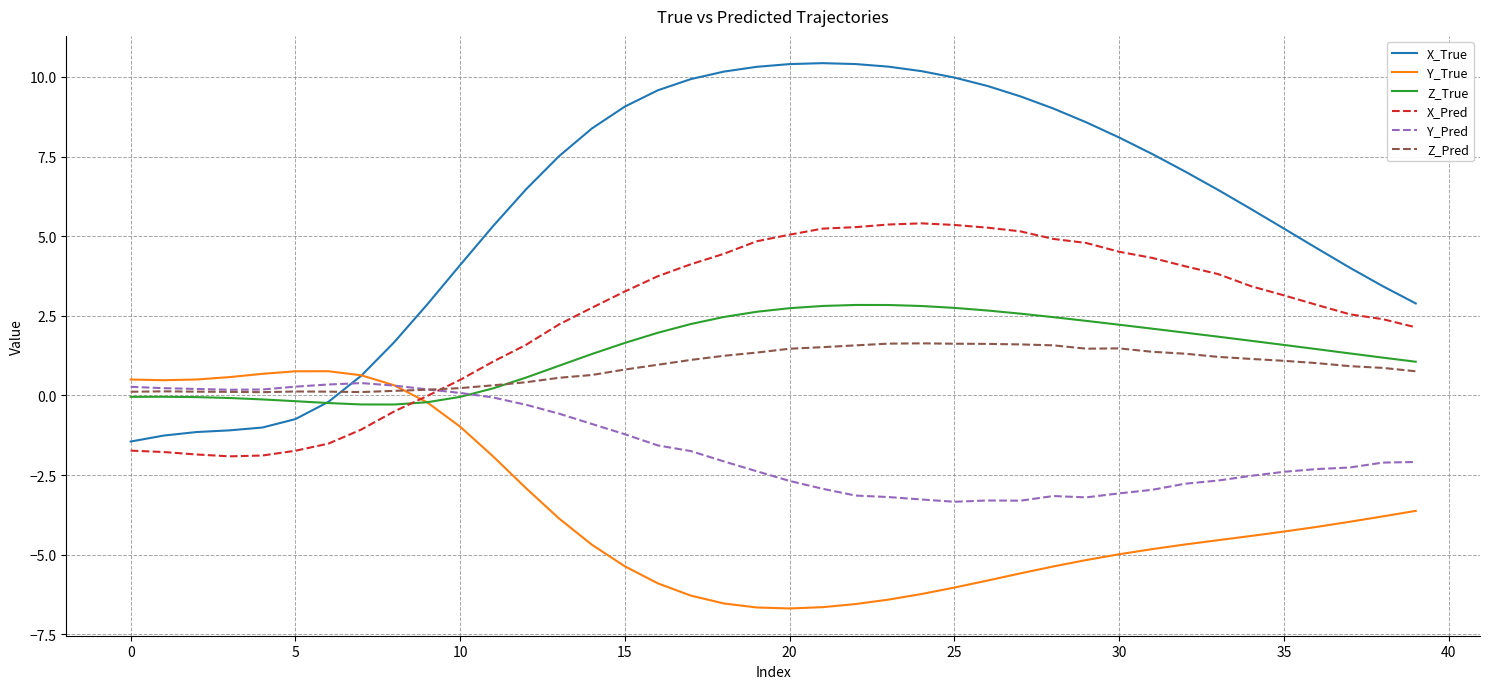

What is the lowest value of the Y_True series?

-6.7